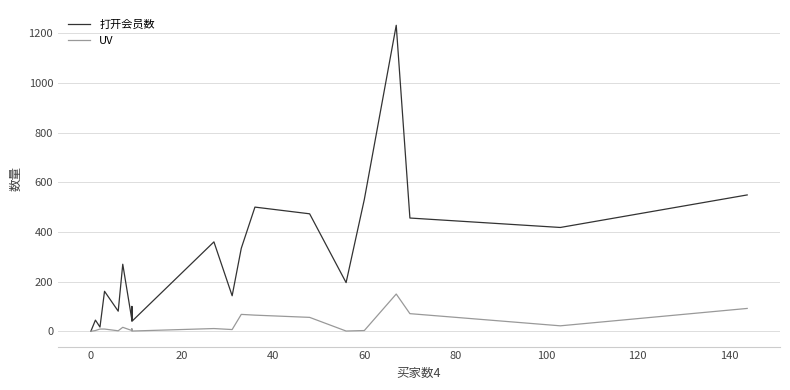

How many distinct data groups are displayed?

2